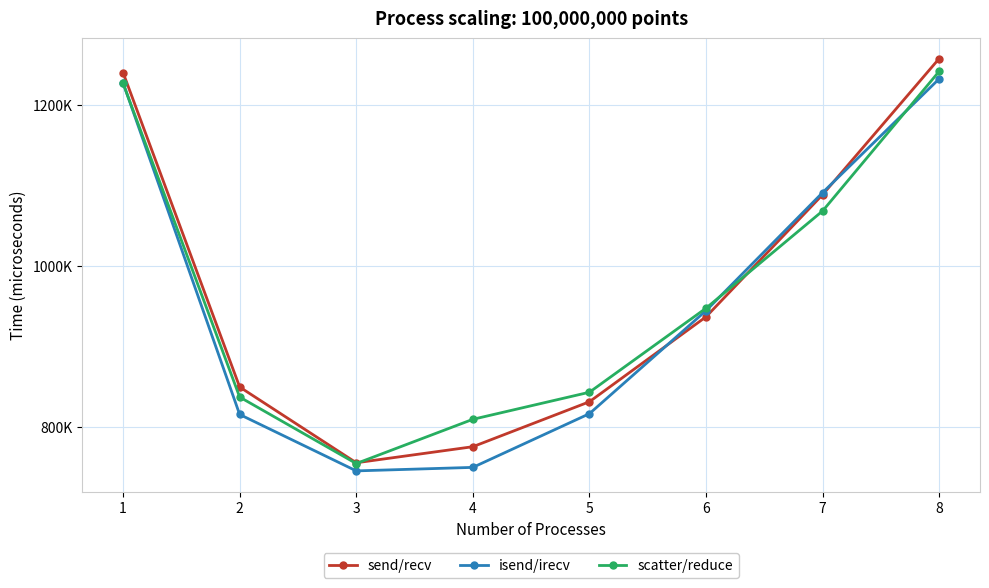

What is the value of the send/recv point at the 5th from the left?

831121